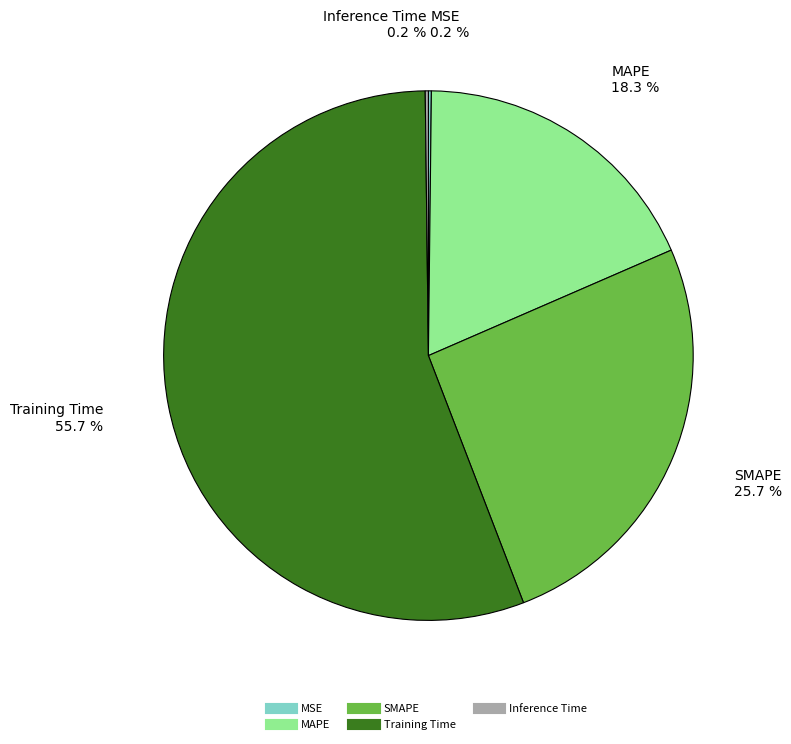

How much of the chart is everything except MAPE?

81.7%